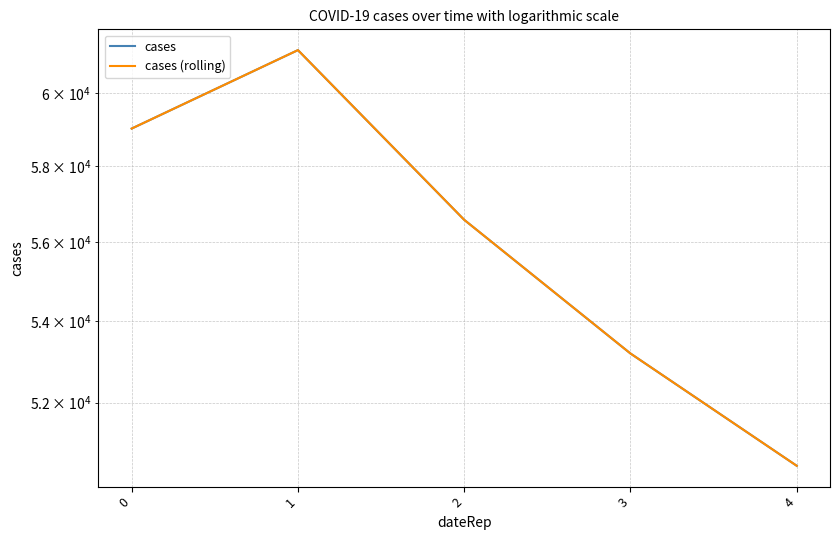

Count the number of categories in the chart.

5